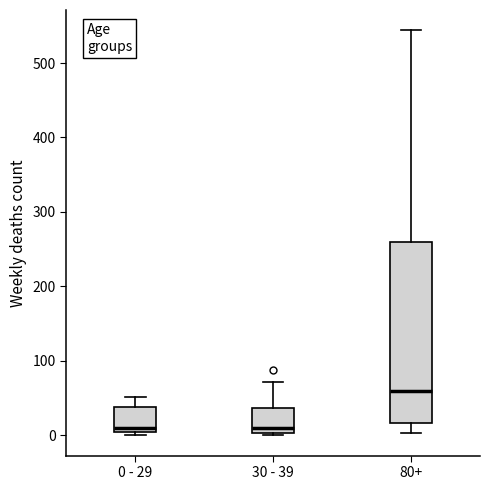

Reading left to right, transcribe this box plot: for each box, give where its median line is, the range the box spans, and where its two whiskers end, as read against the y-axis. The values are not printed on the chart, so give them approximately, as read against the axis.

0 - 29: median 10, box 0 to 40, whiskers 0 (just below the box's lower edge) to 50
30 - 39: median 10, box 0 to 40, whiskers 0 to 70
80+: median 60, box 20 to 260, whiskers 0 to 540